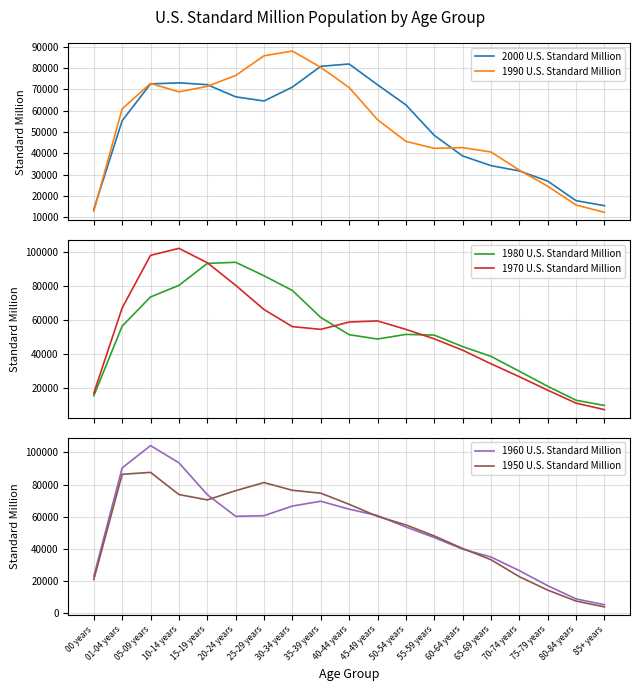

Between which two adjacent categories do 1970 U.S. Standard Million and 1990 U.S. Standard Million first intersect?

20-24 years and 25-29 years